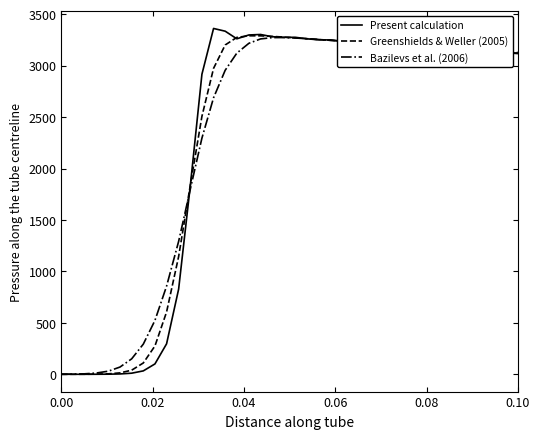

How many values in the Bazilevs et al. (2006) series are below 3149?

20